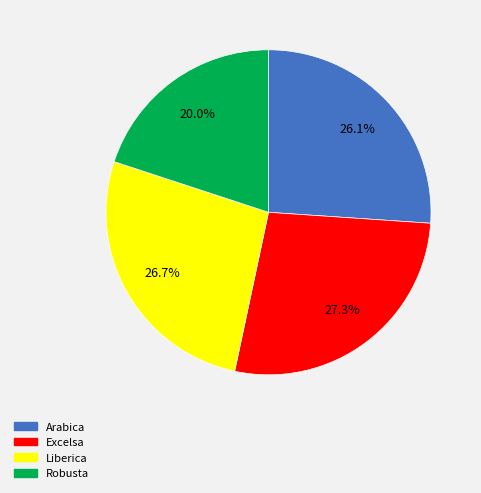

Which category has the smallest portion of the pie?

Robusta